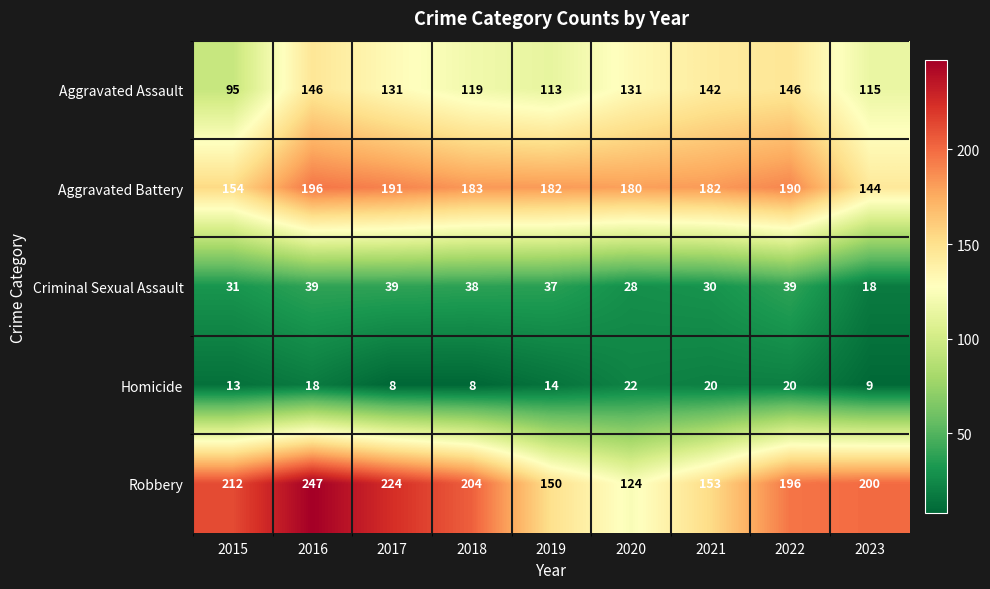

Which category has the lowest value in the Criminal Sexual Assault series?

2023